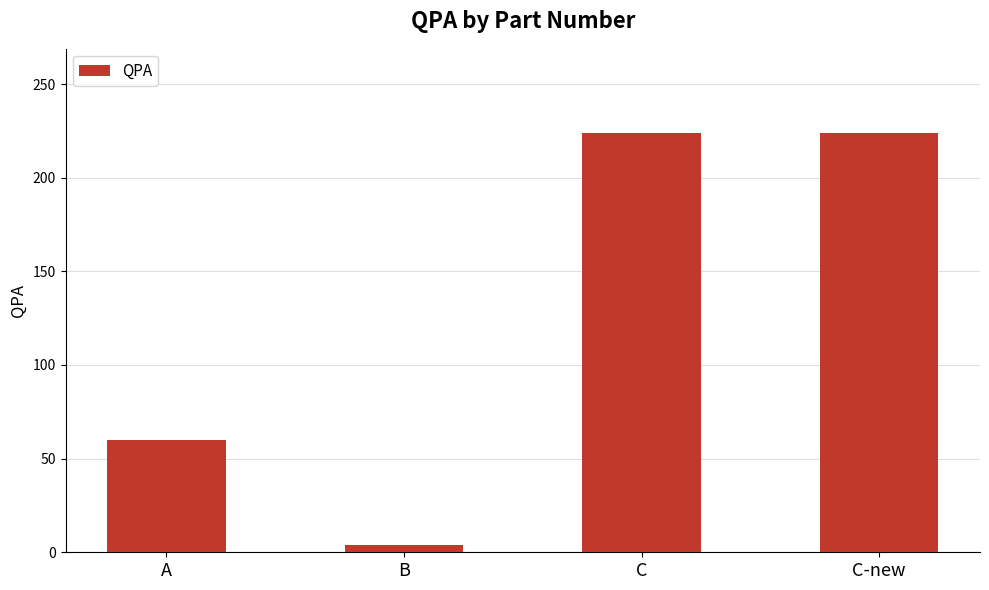

Reading left to right, transcribe all the data shown in this chart.

60	4	224	224